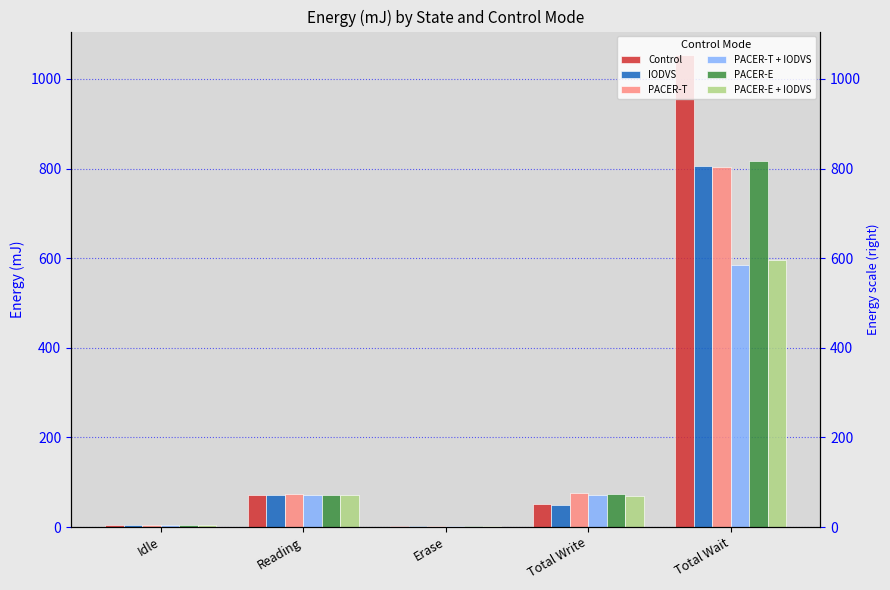

Rank the series by their maximum value, from highest to lowest.

Control, PACER-E, IODVS, PACER-T, PACER-E + IODVS, PACER-T + IODVS